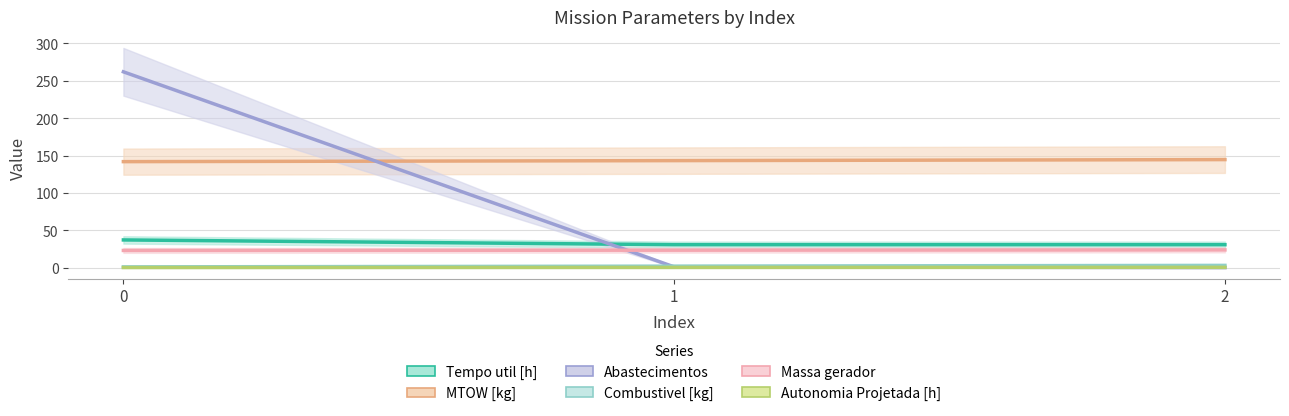

Reading left to right, list all the values displayed in this chart.

Tempo util [h]: 0=37.0	1=30.7	2=30.7
MTOW [kg]: 0=141.8	1=143.2	2=144.5
Abastecimentos: 0=262.0	1=1.0	2=0.0
Combustivel [kg]: 0=1.0	1=2.0	2=3.0
Massa gerador: 0=23.0	1=23.3	2=23.7
Autonomia Projetada [h]: 0=0.1	1=0.2	2=0.4